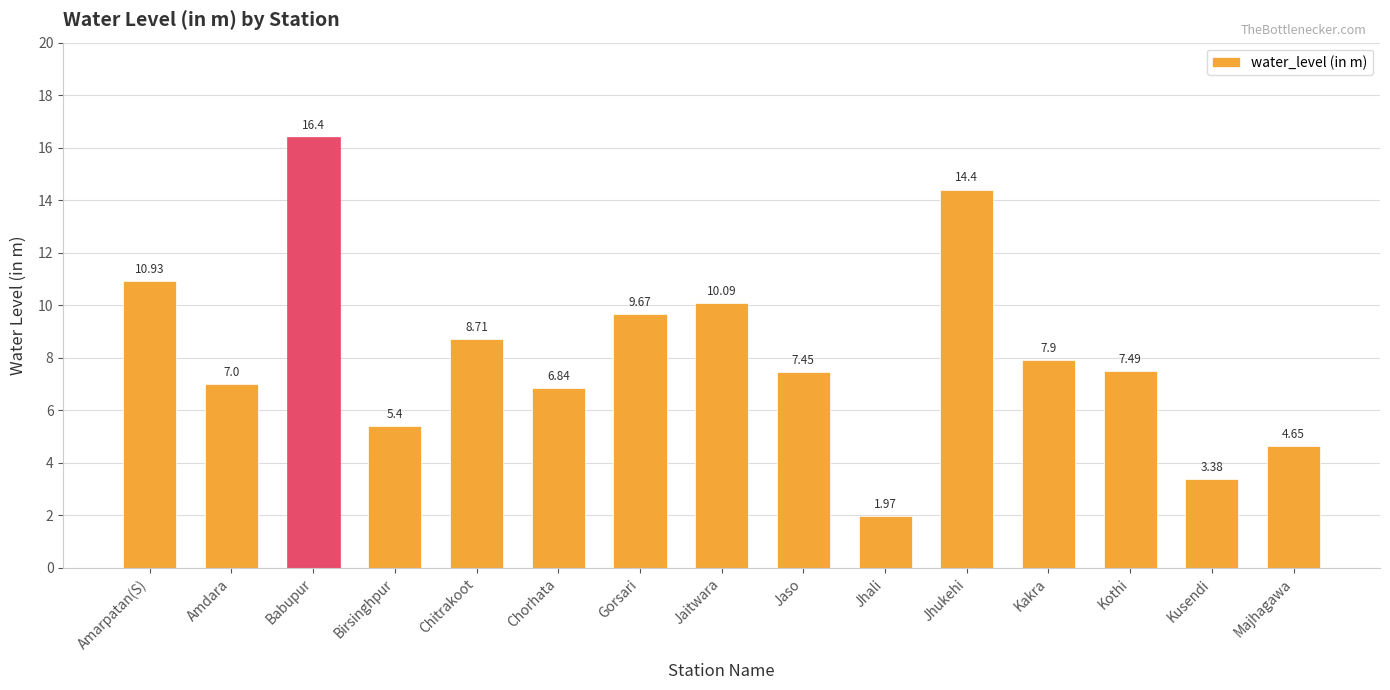

How many data points does each series have?

15